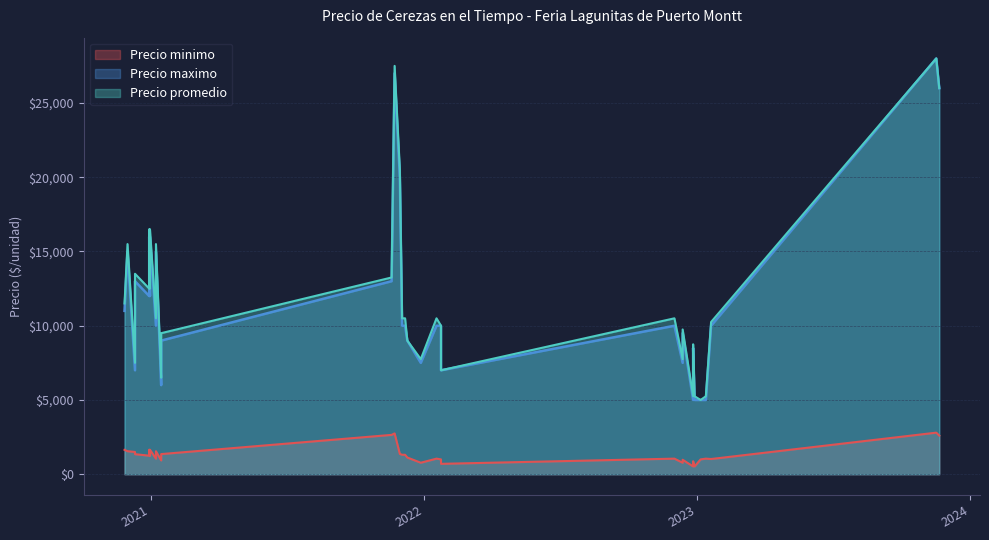

Read the Precio minimo value at 2020-12-30.

1250